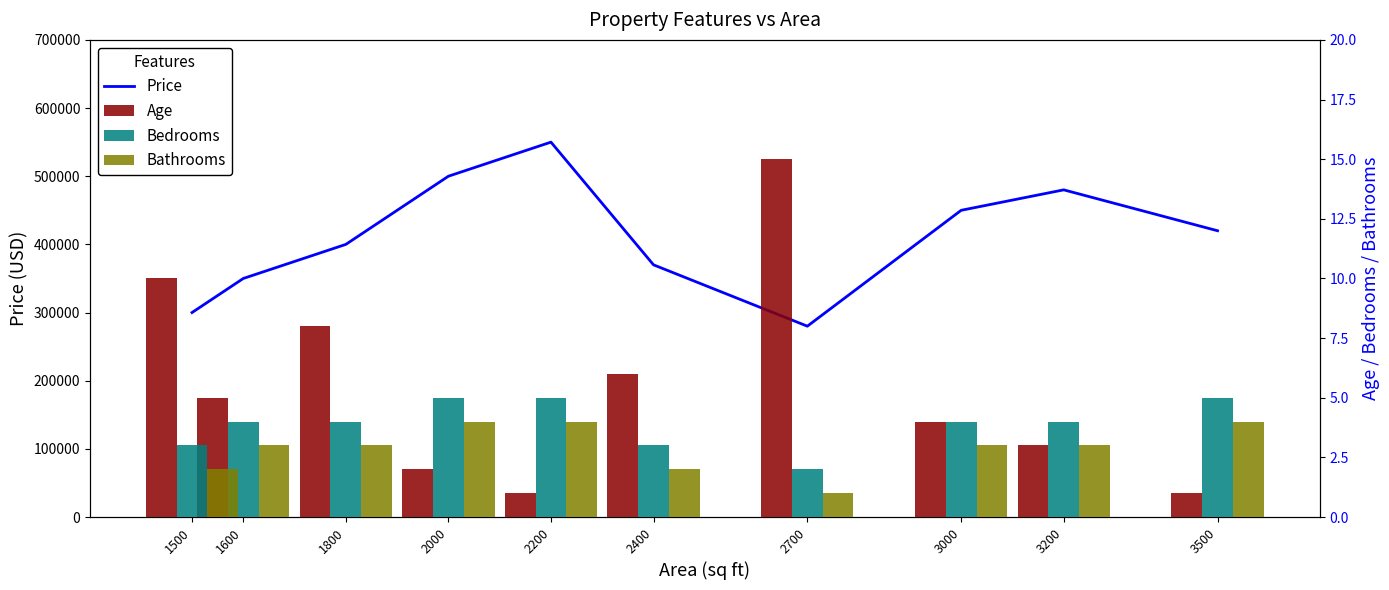

Rank the categories by Bathrooms value from highest to lowest.

2000, 2200, 3500, 1600, 1800, 3000, 3200, 1500, 2400, 2700